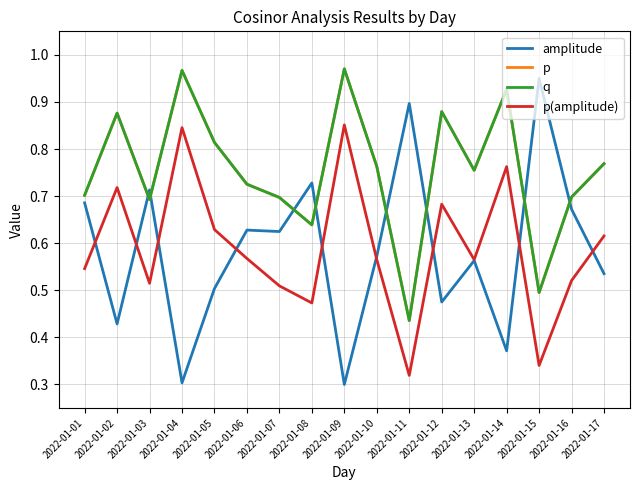

Reading left to right, what are all the values shown in this chart?

amplitude: 2022-01-01=0.7	2022-01-02=0.4	2022-01-03=0.7	2022-01-04=0.3	2022-01-05=0.5	2022-01-06=0.6	2022-01-07=0.6	2022-01-08=0.7	2022-01-09=0.3	2022-01-10=0.6	2022-01-11=0.9	2022-01-12=0.5	2022-01-13=0.6	2022-01-14=0.4	2022-01-15=0.9	2022-01-16=0.7	2022-01-17=0.5
p: 2022-01-01=0.7	2022-01-02=0.9	2022-01-03=0.7	2022-01-04=1.0	2022-01-05=0.8	2022-01-06=0.7	2022-01-07=0.7	2022-01-08=0.6	2022-01-09=1.0	2022-01-10=0.8	2022-01-11=0.4	2022-01-12=0.9	2022-01-13=0.8	2022-01-14=0.9	2022-01-15=0.5	2022-01-16=0.7	2022-01-17=0.8
q: 2022-01-01=0.7	2022-01-02=0.9	2022-01-03=0.7	2022-01-04=1.0	2022-01-05=0.8	2022-01-06=0.7	2022-01-07=0.7	2022-01-08=0.6	2022-01-09=1.0	2022-01-10=0.8	2022-01-11=0.4	2022-01-12=0.9	2022-01-13=0.8	2022-01-14=0.9	2022-01-15=0.5	2022-01-16=0.7	2022-01-17=0.8
p(amplitude): 2022-01-01=0.5	2022-01-02=0.7	2022-01-03=0.5	2022-01-04=0.8	2022-01-05=0.6	2022-01-06=0.6	2022-01-07=0.5	2022-01-08=0.5	2022-01-09=0.9	2022-01-10=0.6	2022-01-11=0.3	2022-01-12=0.7	2022-01-13=0.6	2022-01-14=0.8	2022-01-15=0.3	2022-01-16=0.5	2022-01-17=0.6